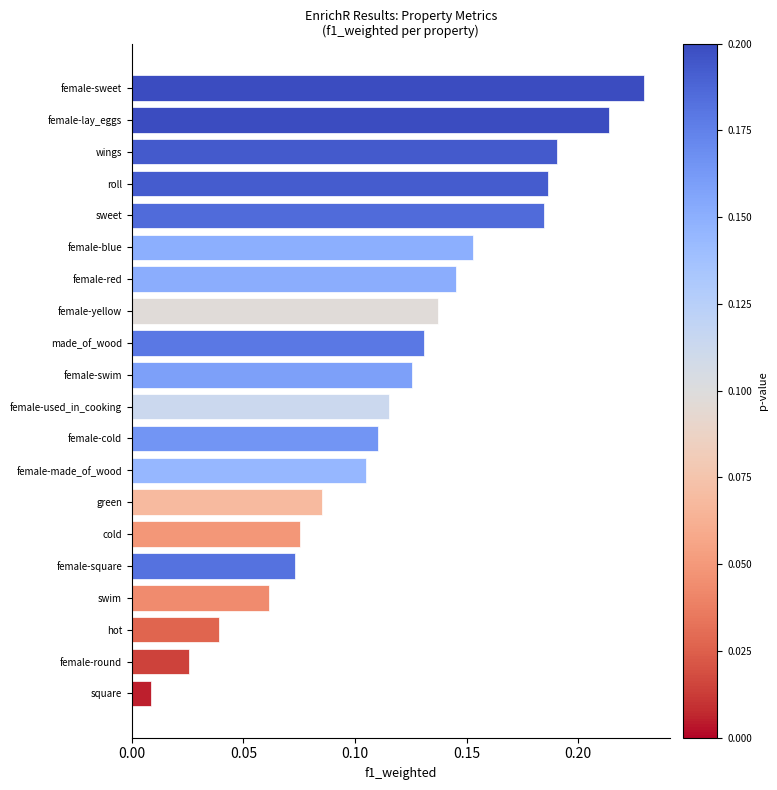

What is the sum of the values at female-sweet and female-swim?

0.4